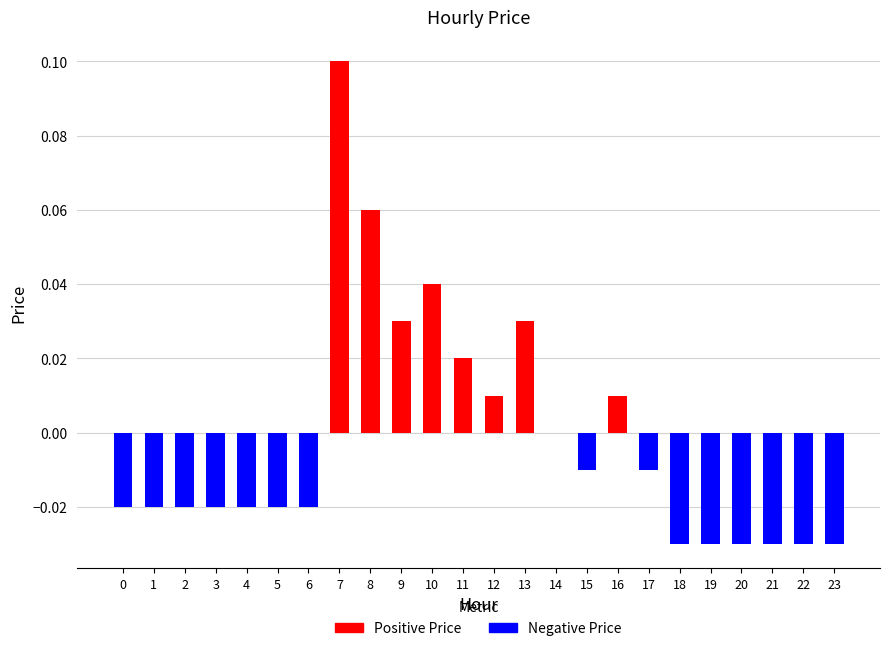

The value at 13 is 0.0. True or false?

True